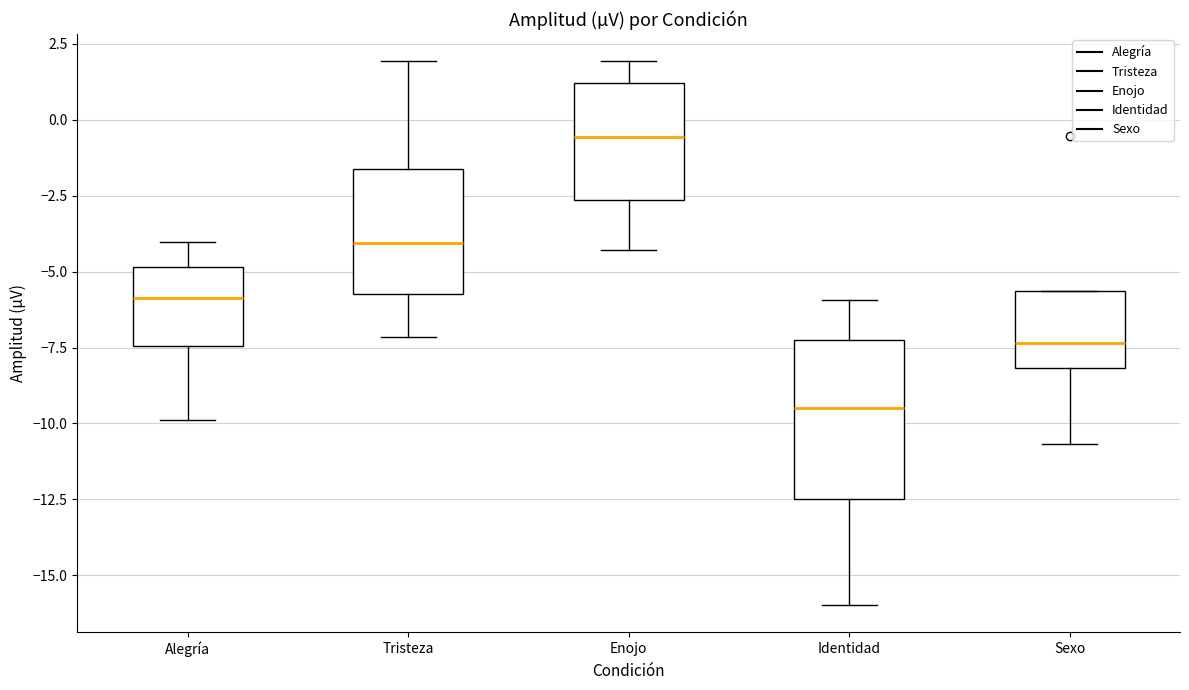

Which box's median line is the highest?

Enojo